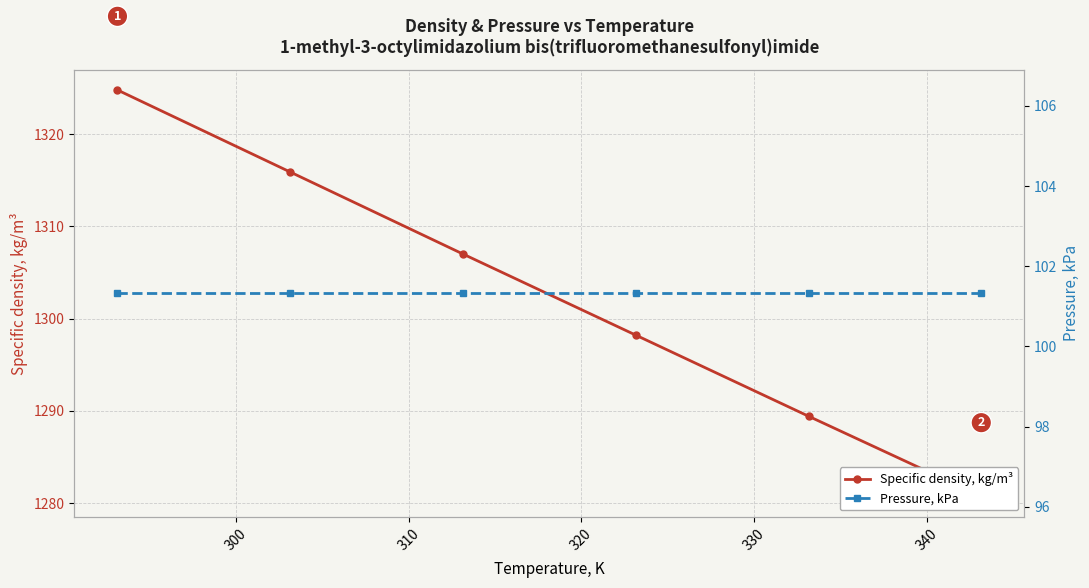

The value of Pressure, kPa at 300 is 101.3. True or false?

True